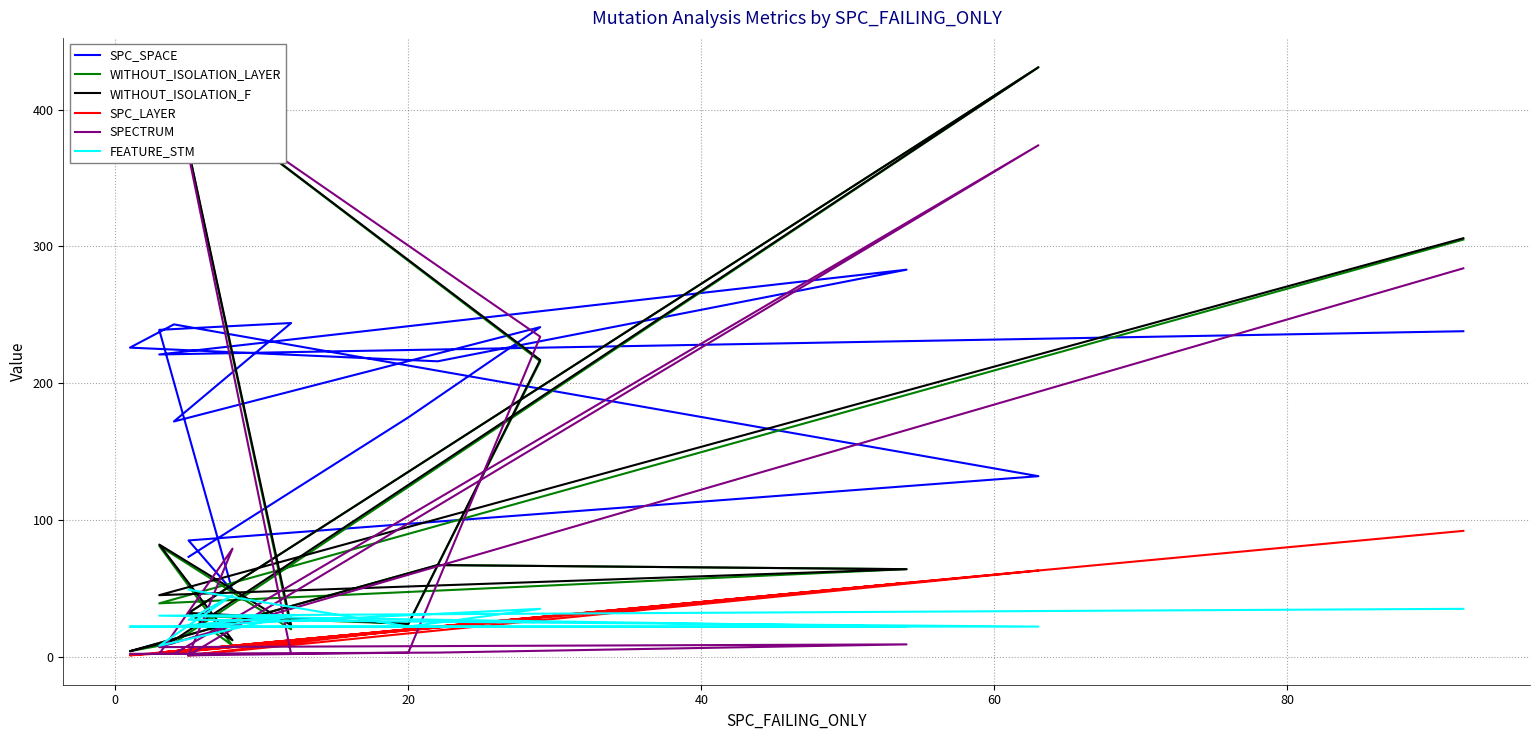

What is the difference between the maximum and second lowest values in the SPC_LAYER series?

91